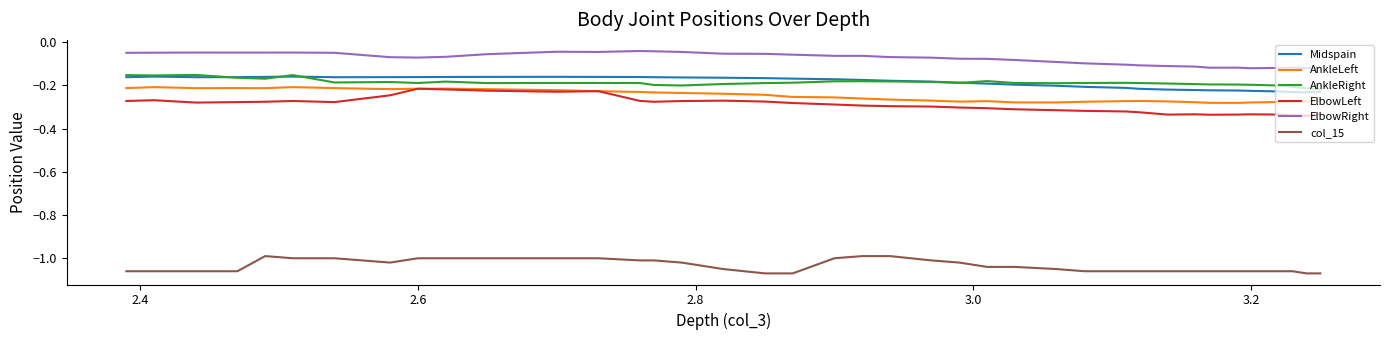

Which series has the largest total across all categories?

ElbowRight